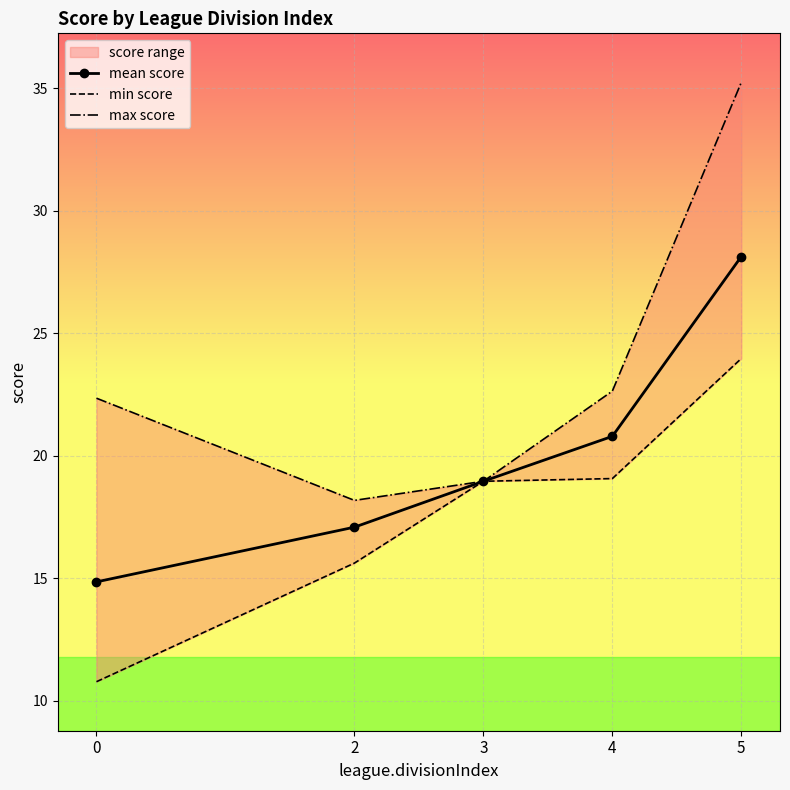

How many lines are shown in the chart?

3